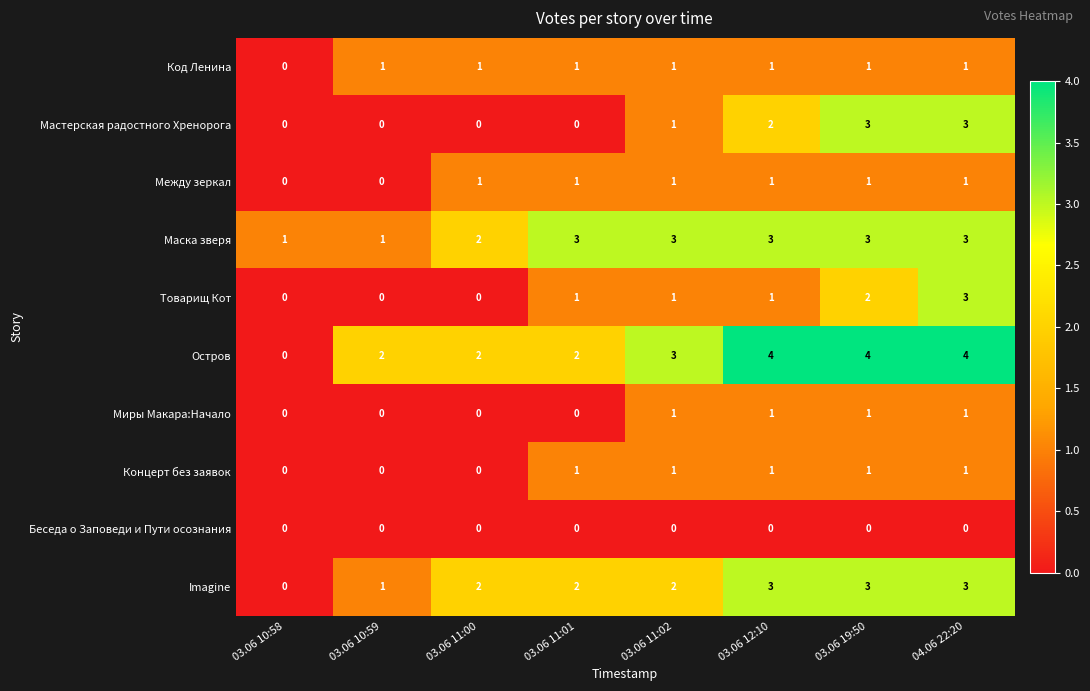

What is the total value across all series at 04.06 22:20?

20